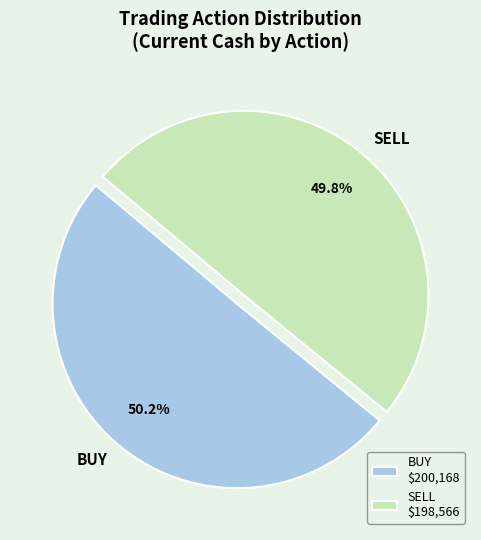

Does any single category account for the majority?

Yes